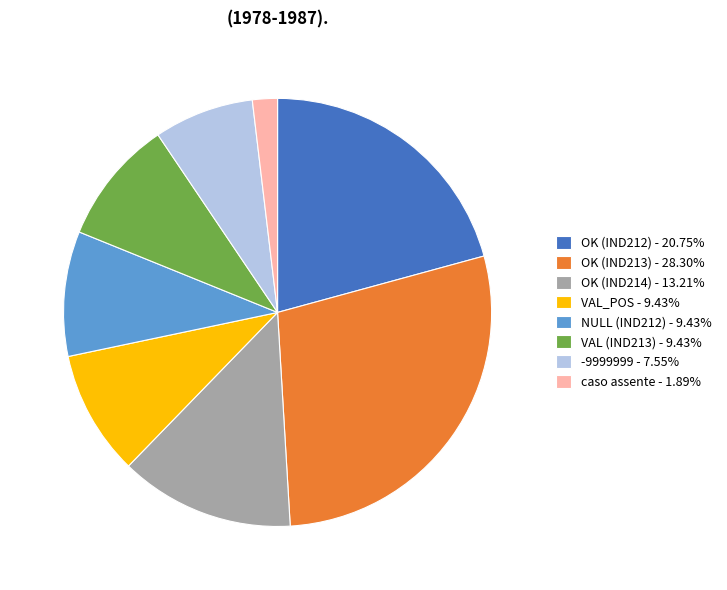

Is there any slice that represents more than half of the pie?

No